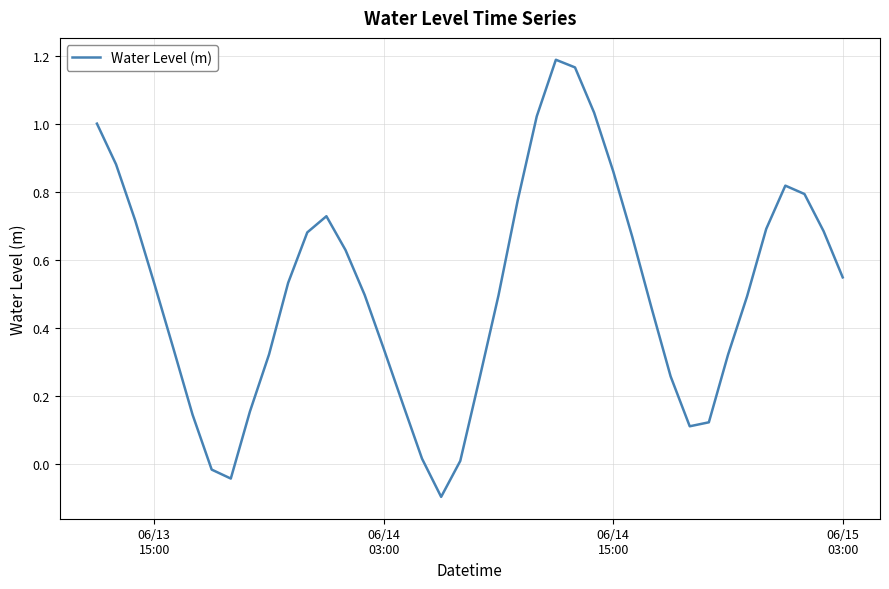

Is this an area chart (filled region under the line)?

No